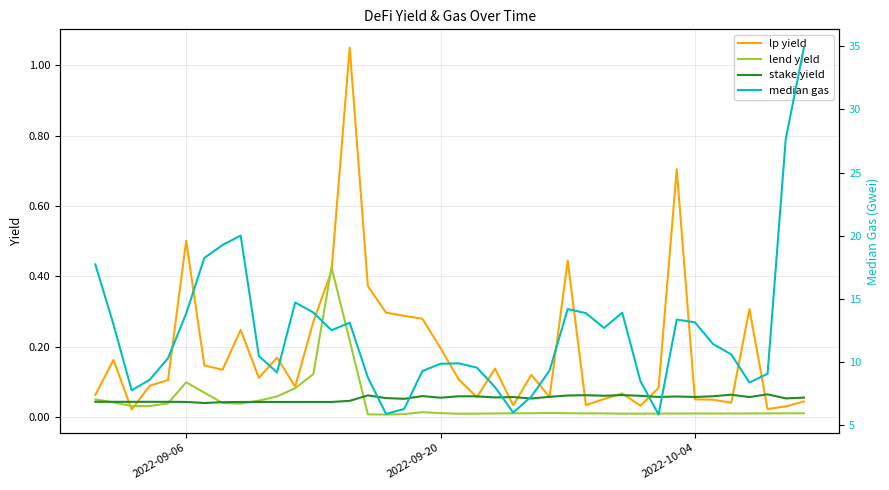

At how many categories does at least one series exceed 19?

4